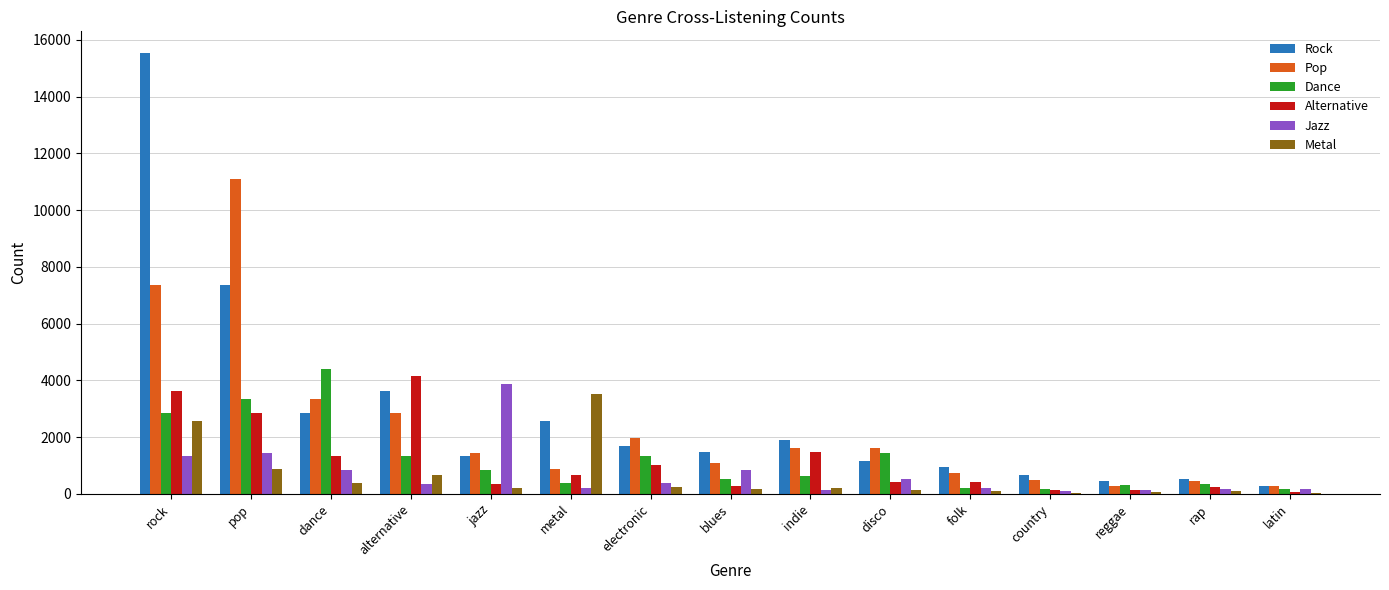

Is it true that Dance equals 1262 at rock?

False